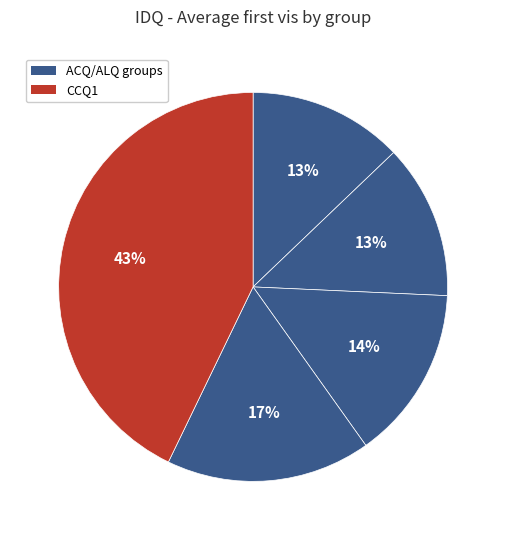

How many slices are in this pie chart?

5